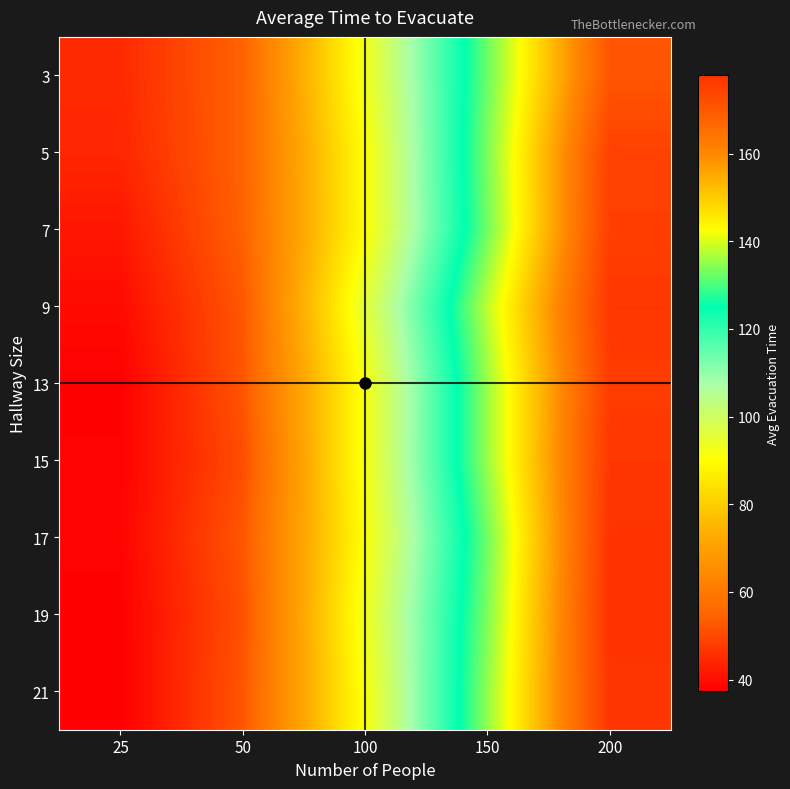

Rank the series at 200 from lowest to highest value.

3, 5, 7, 13, 15, 9, 21, 17, 19